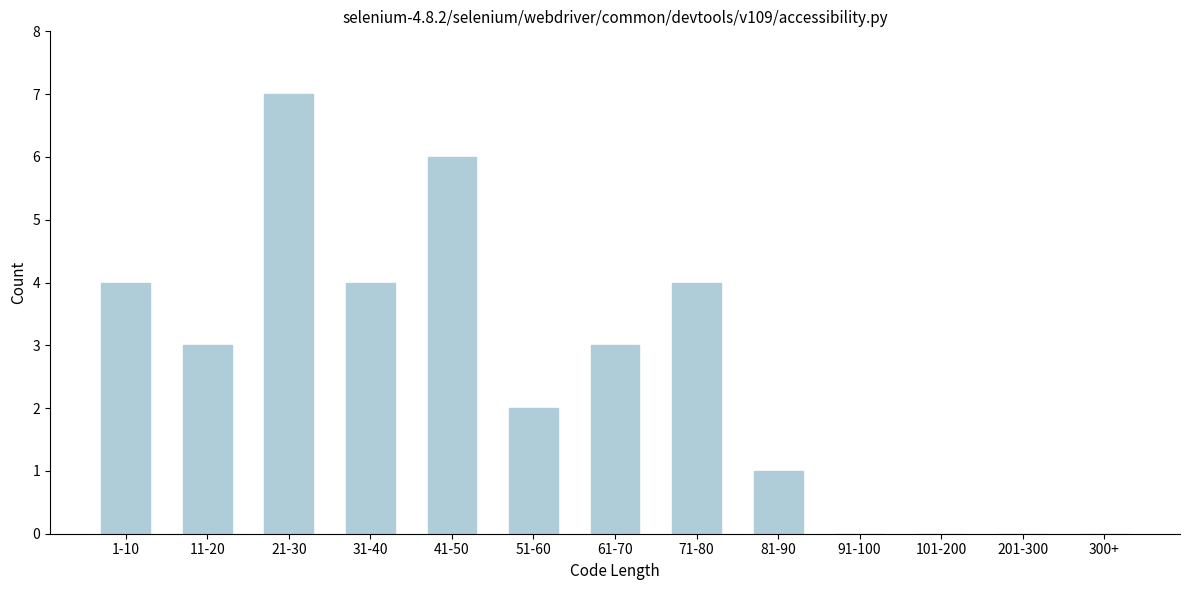

Reading right to left, what are all the values shown in this chart?

300+=0	201-300=0	101-200=0	91-100=0	81-90=1	71-80=4	61-70=3	51-60=2	41-50=6	31-40=4	21-30=7	11-20=3	1-10=4